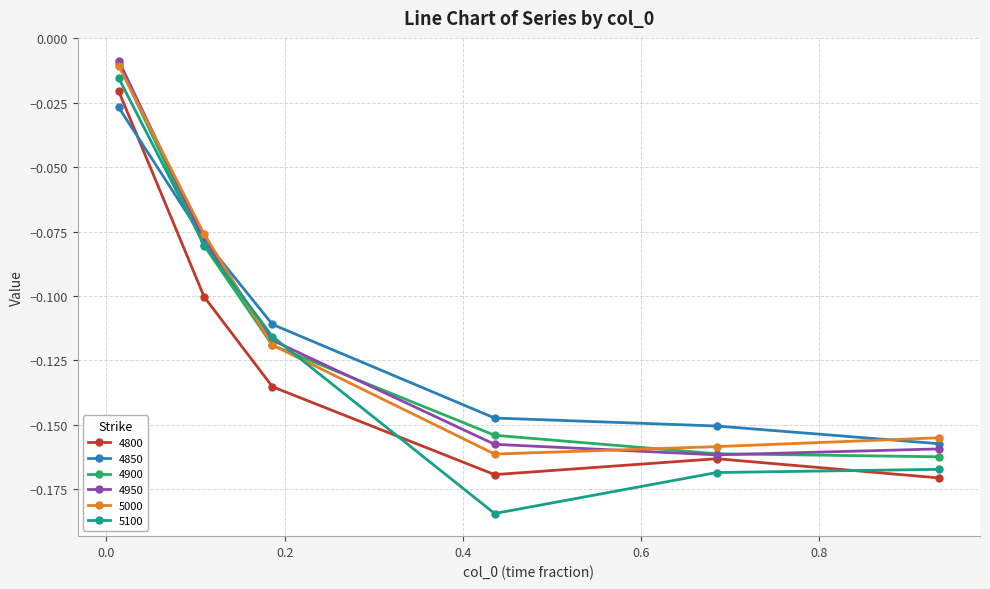

Which series has the widest spread of values?

5100